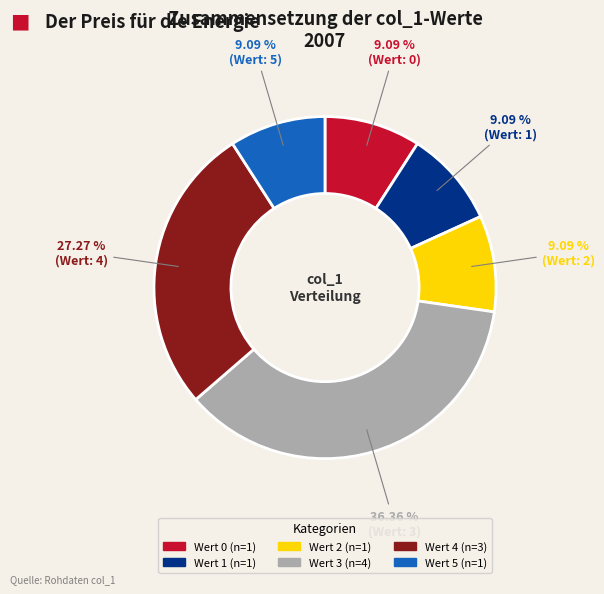

Is there a majority slice in this chart?

No